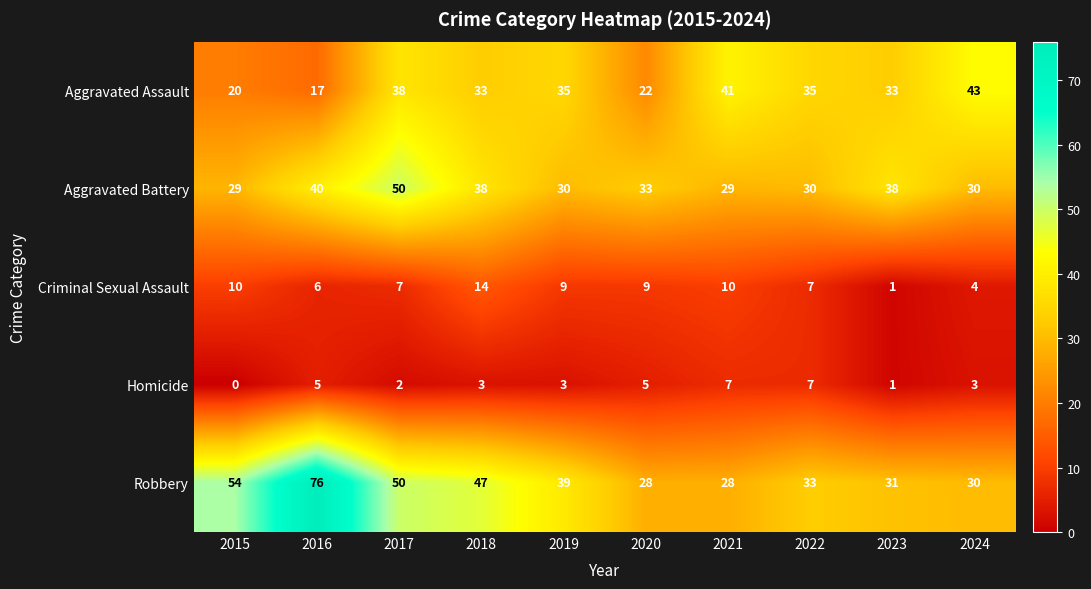

Is it true that Robbery equals 30 at 2024?

True